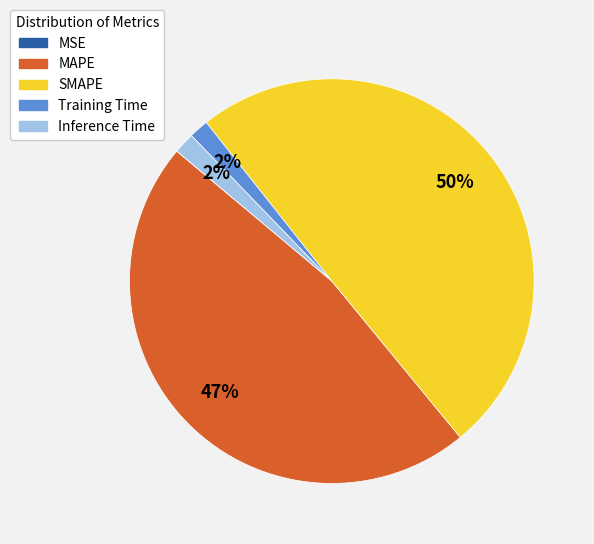

Does Training Time represent more than half of the total?

No